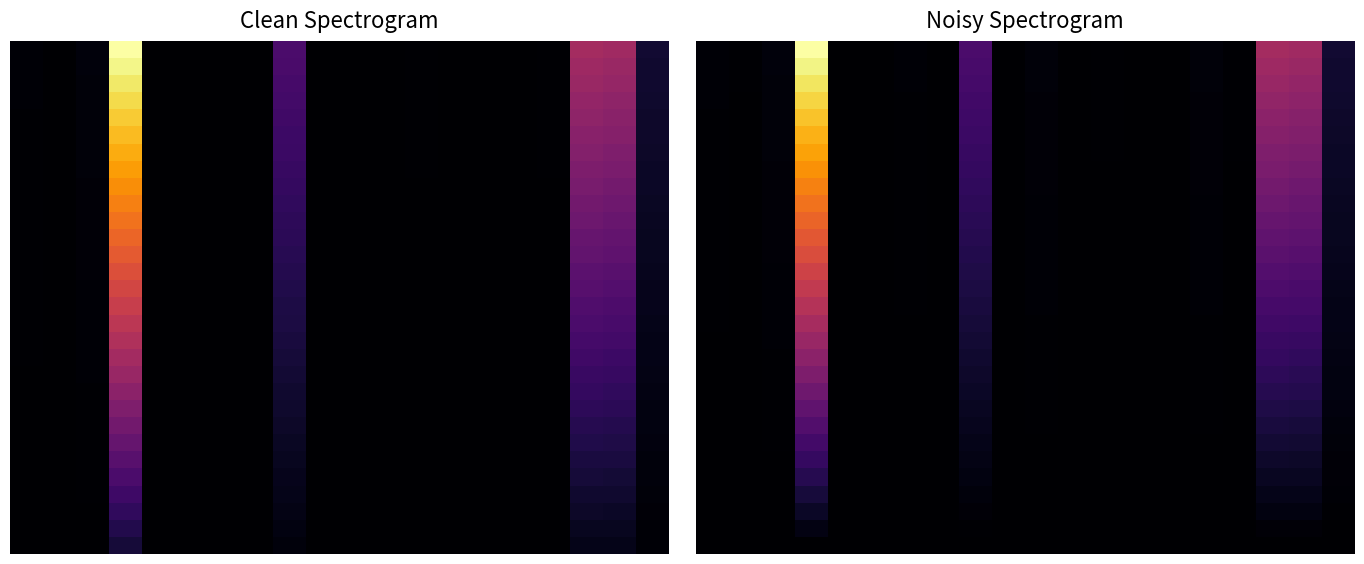

What is the maximum value shown in the chart?

1.0